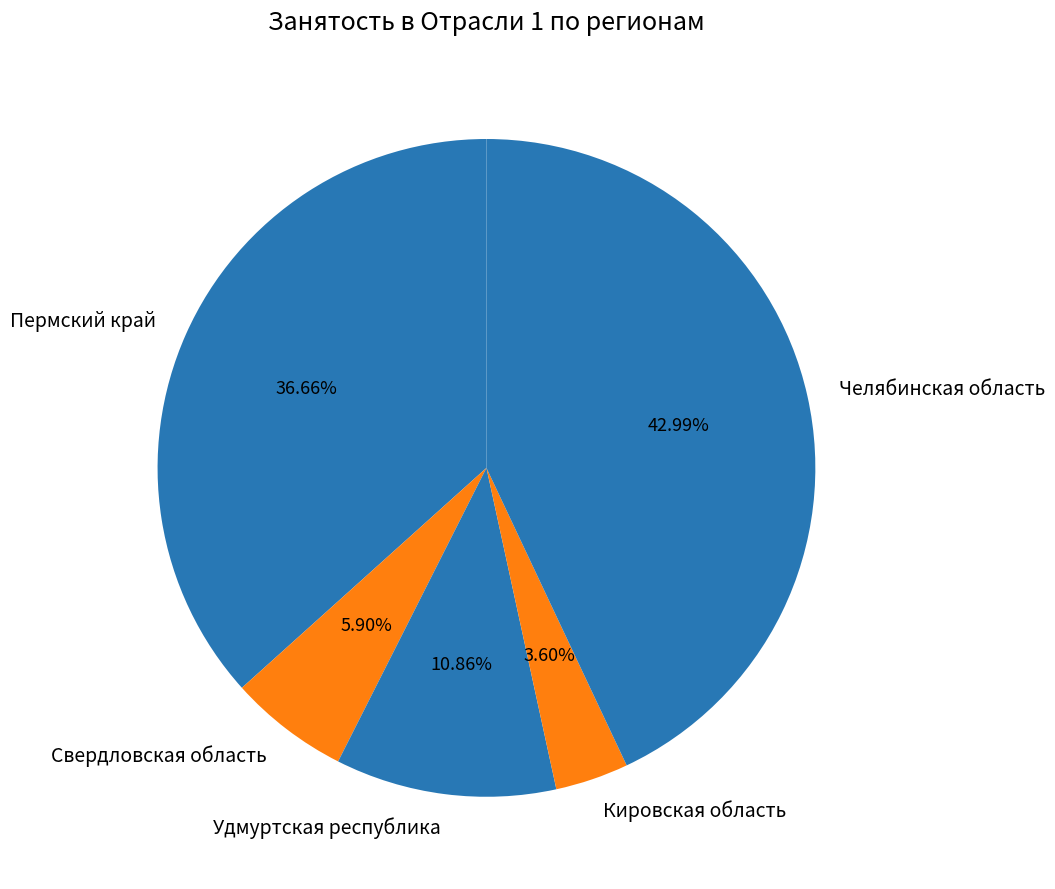

To the nearest percent, what is the combined percentage of Пермский край and Челябинская область?

80%